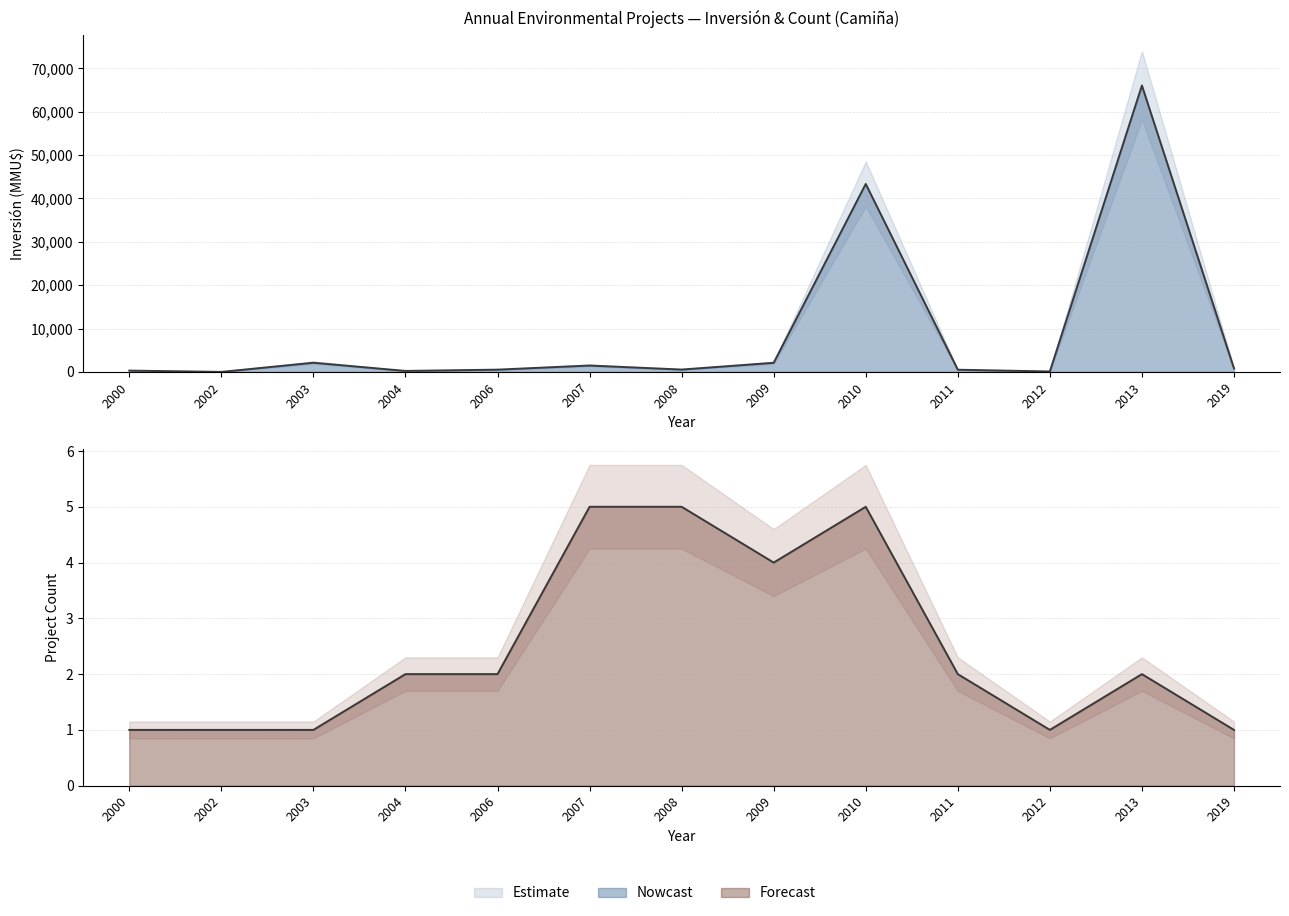

Rank the series at 2000 from highest to lowest value.

Inversión(MMU$), Count